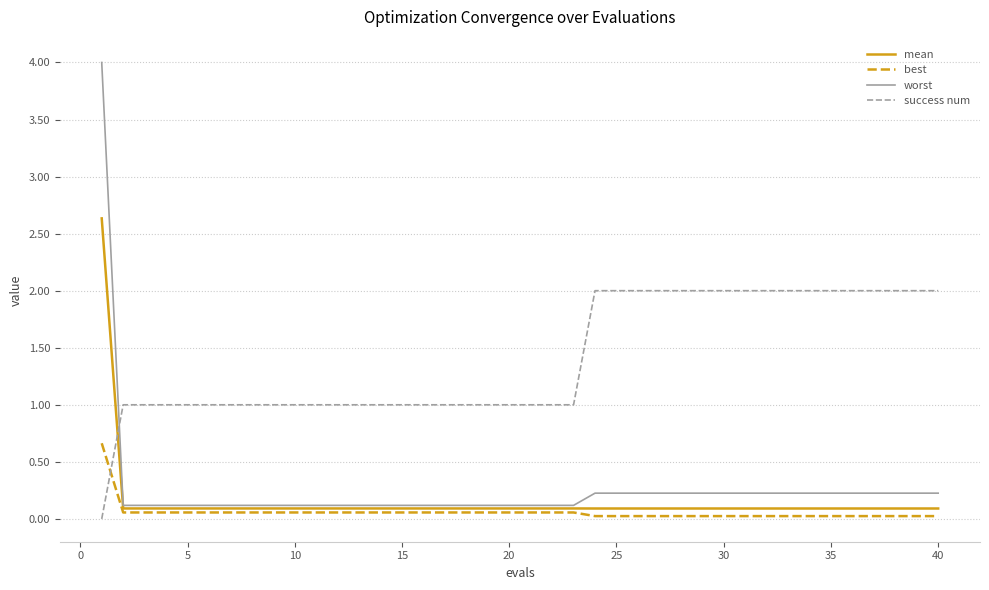

Which series has the largest range (max minus min)?

worst